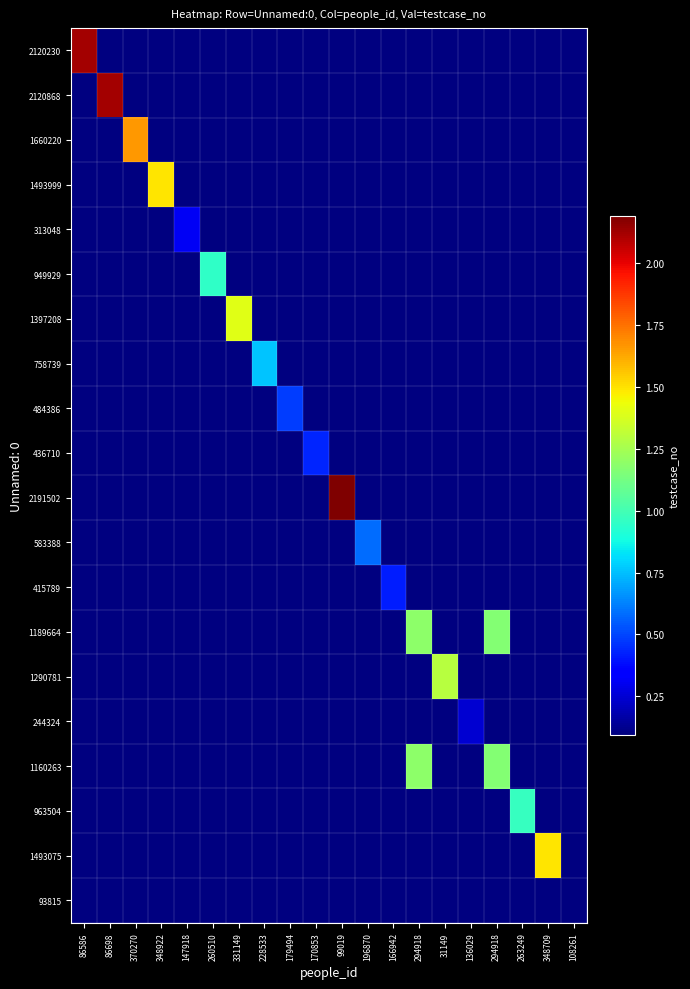

Which has a higher value, 179494 or 99019?

99019